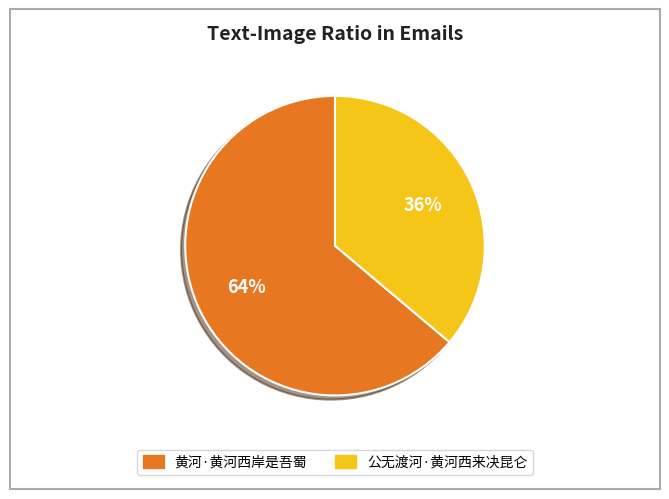

Count the number of slices in the pie.

2